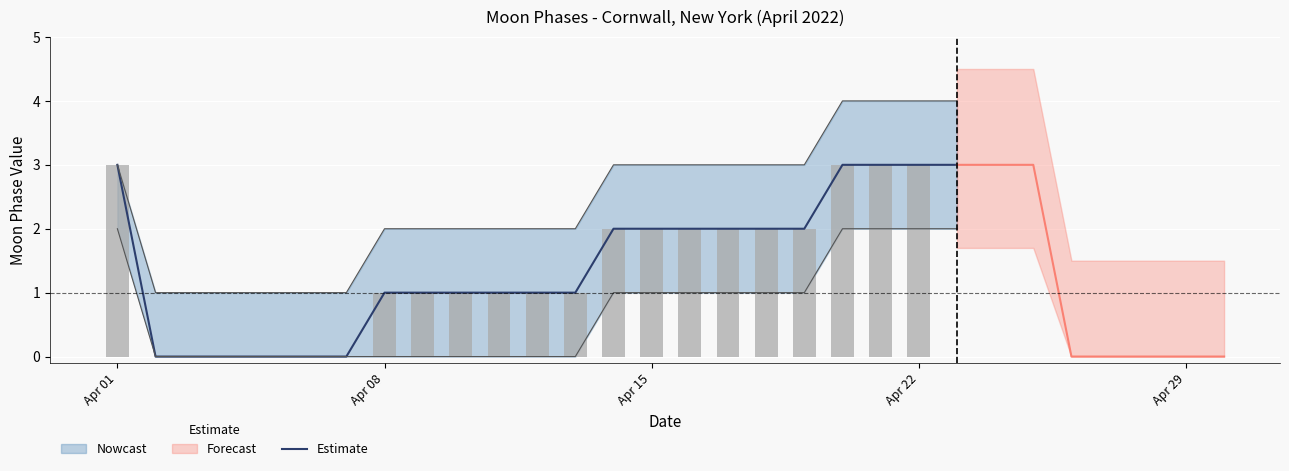

Which label corresponds to the largest value in the chart?

Apr 01